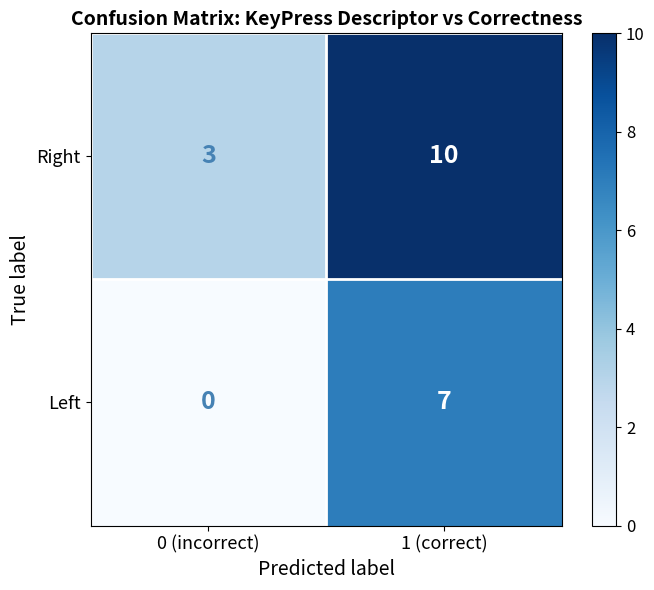

List the series in order of their overall mean, lowest first.

Left, Right